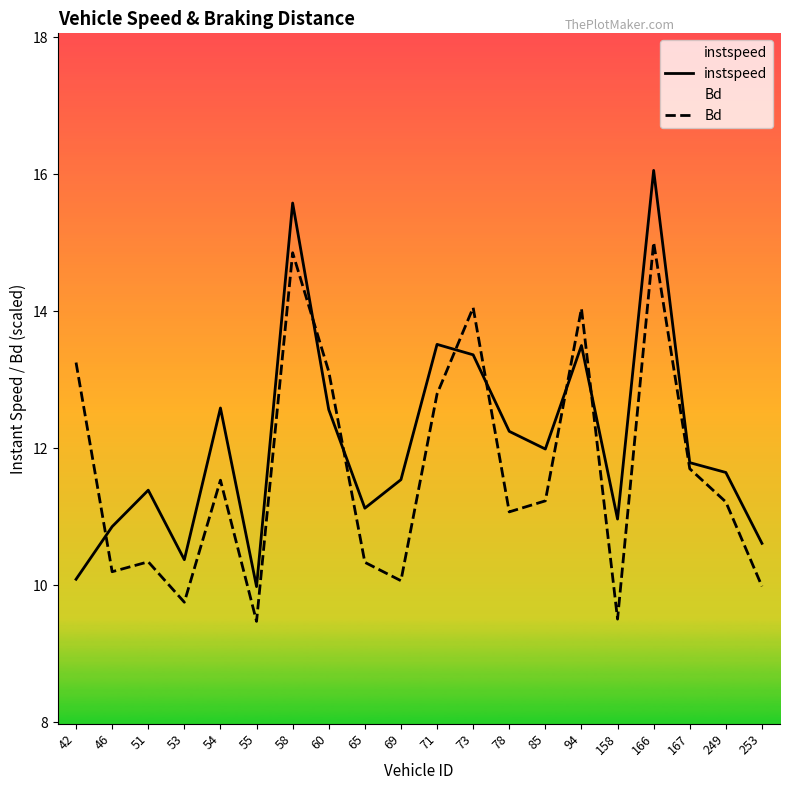

What is the approximate value of Bd at 69?

10.1